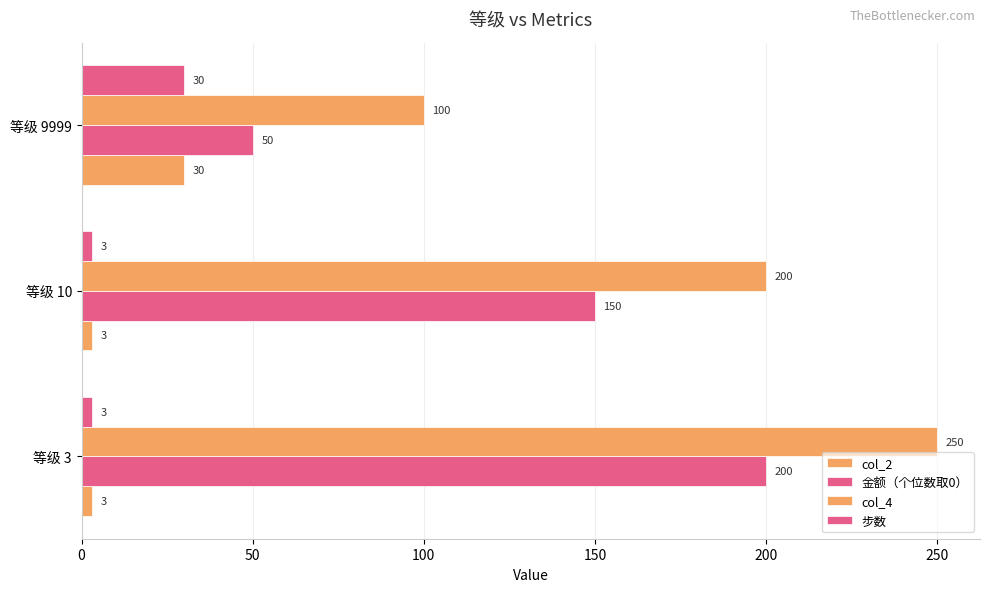

How many categories are shown in the chart?

3